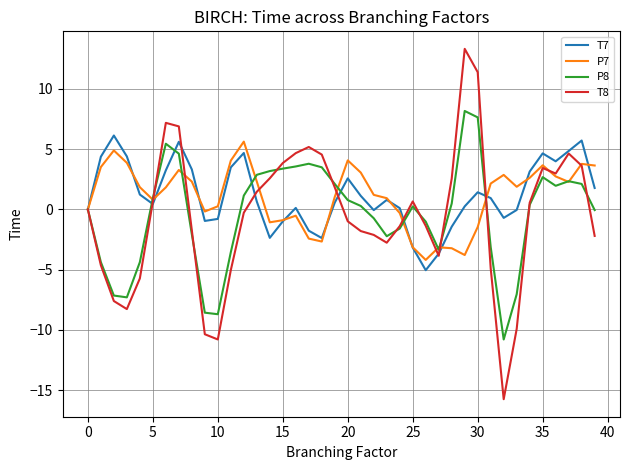

What is the difference between the maximum and minimum values in the P7 series?

9.8